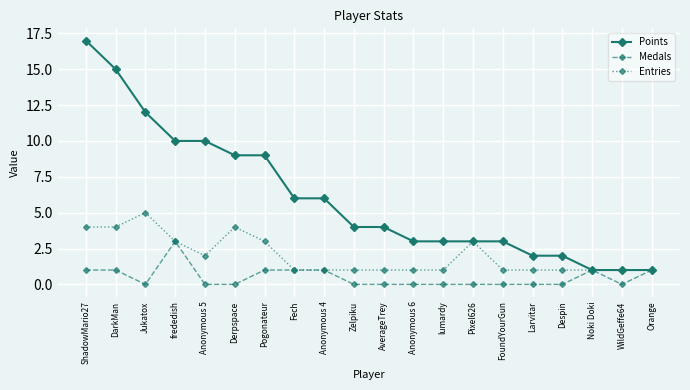

Which label corresponds to the largest value in the chart?

ShadowMario27